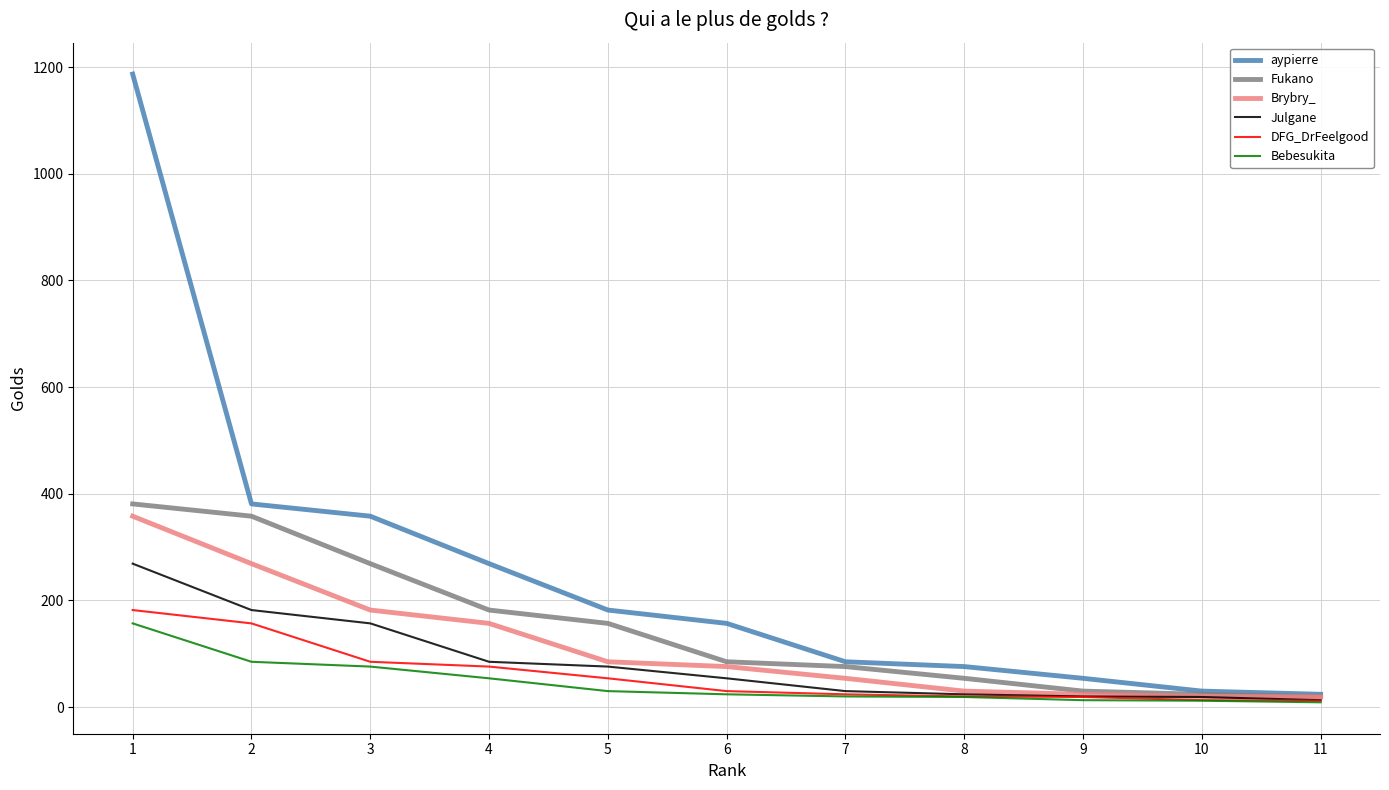

Does the chart have visible grid lines?

Yes